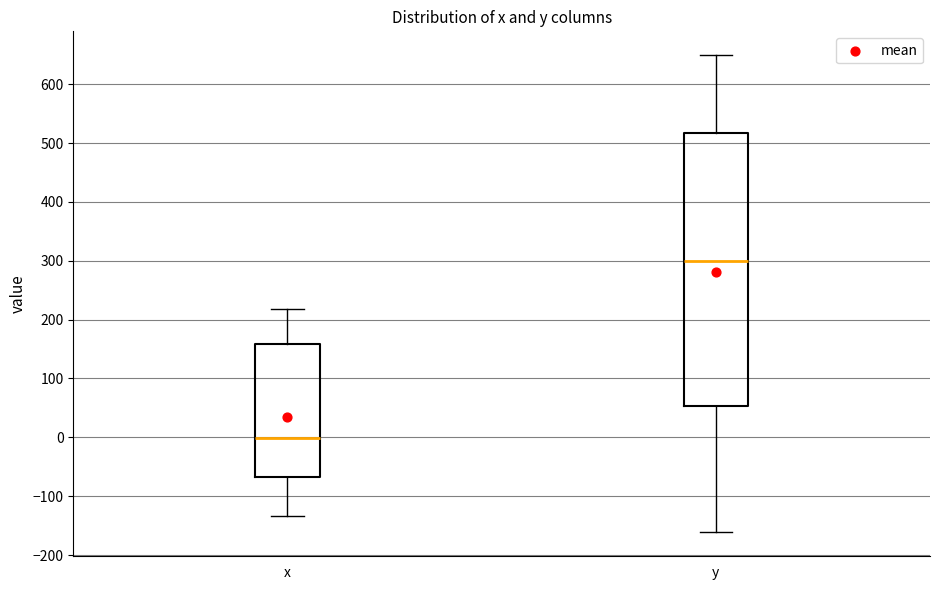

Reading left to right, transcribe this box plot: for each box, give where its median line is, the range the box spans, and where its two whiskers end, as read against the y-axis. The values are not printed on the chart, so give them approximately, as read against the axis.

x: median 0, box -70 to 160, whiskers -130 to 220
y: median 300, box 50 to 520, whiskers -160 to 650